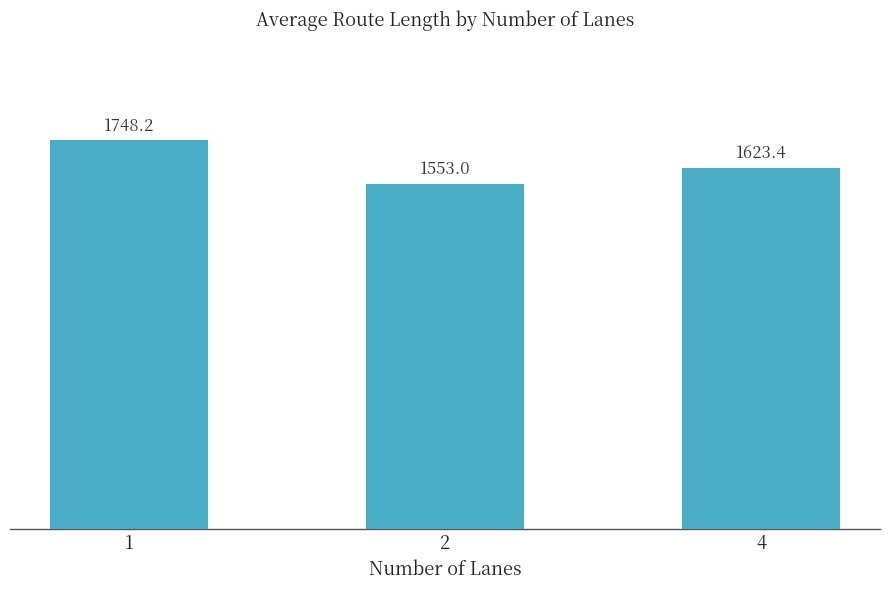

Reading left to right, list all the values displayed in this chart.

1748.2	1553.0	1623.4